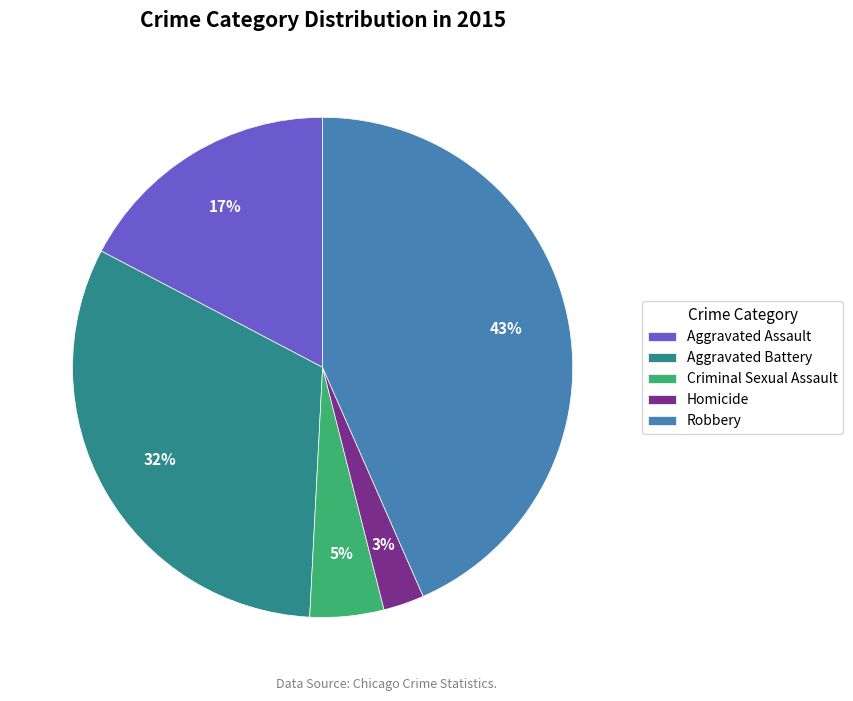

Combined, do Criminal Sexual Assault and Aggravated Battery account for over 50%?

No